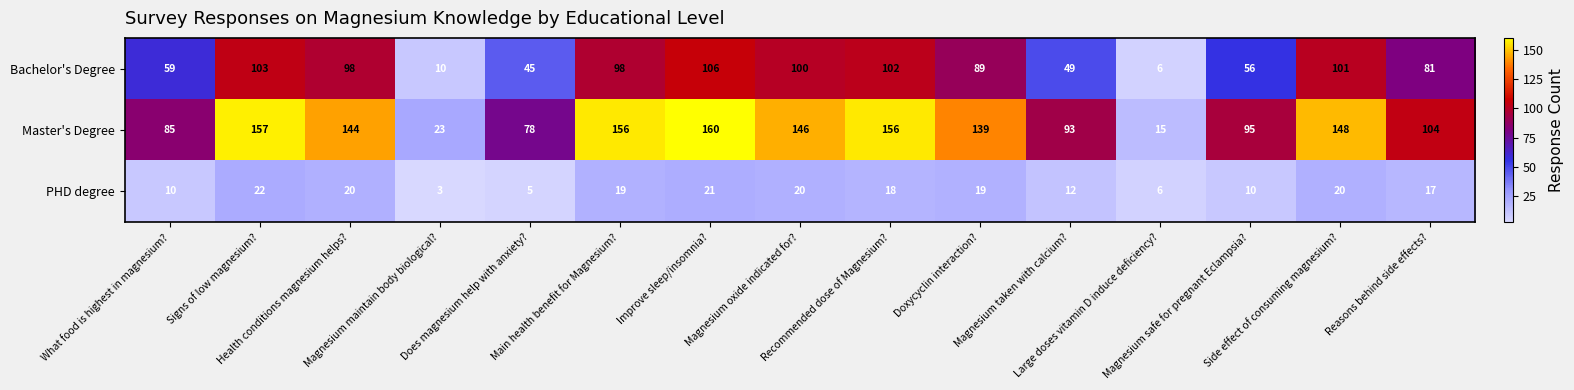

What is the average value of the Master's Degree series?

113